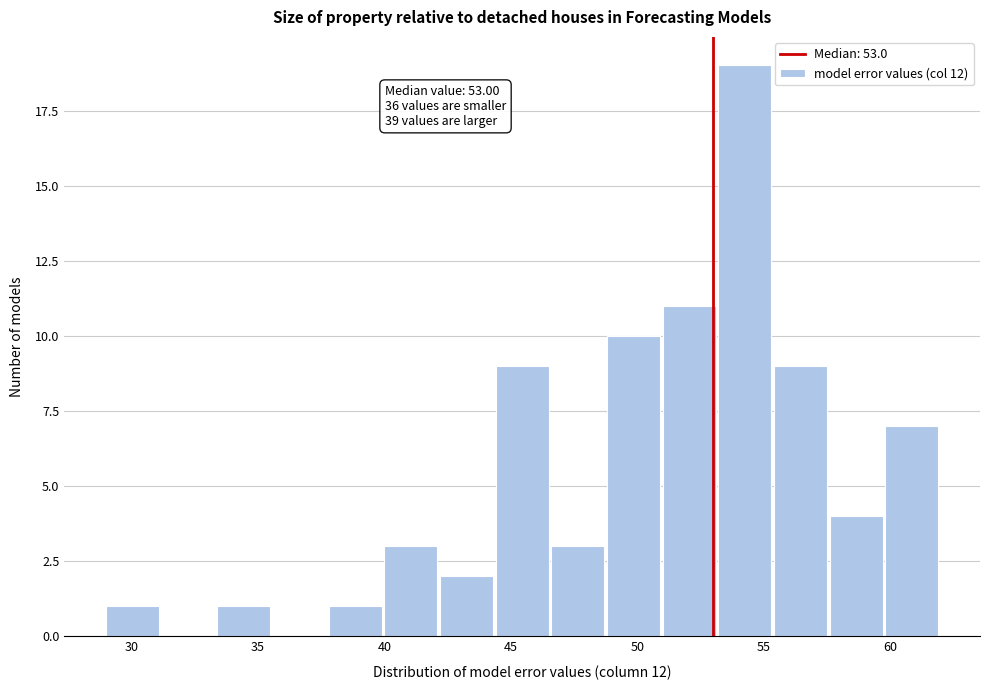

Over which range of the x-axis is the bar tallest?

53.2 to 55.4